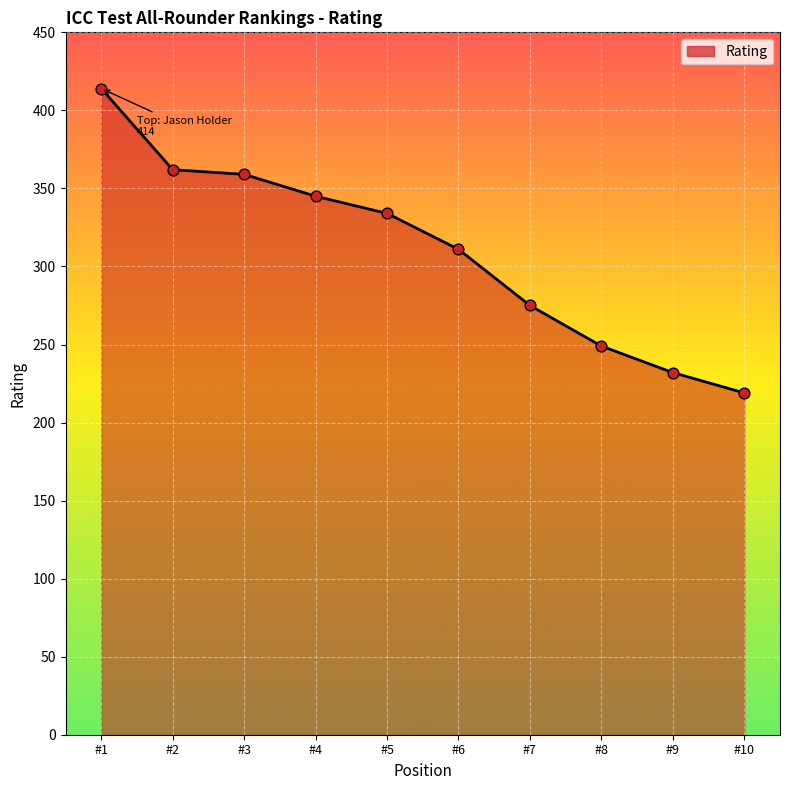

What is the change in value from #1 to #3?

-55